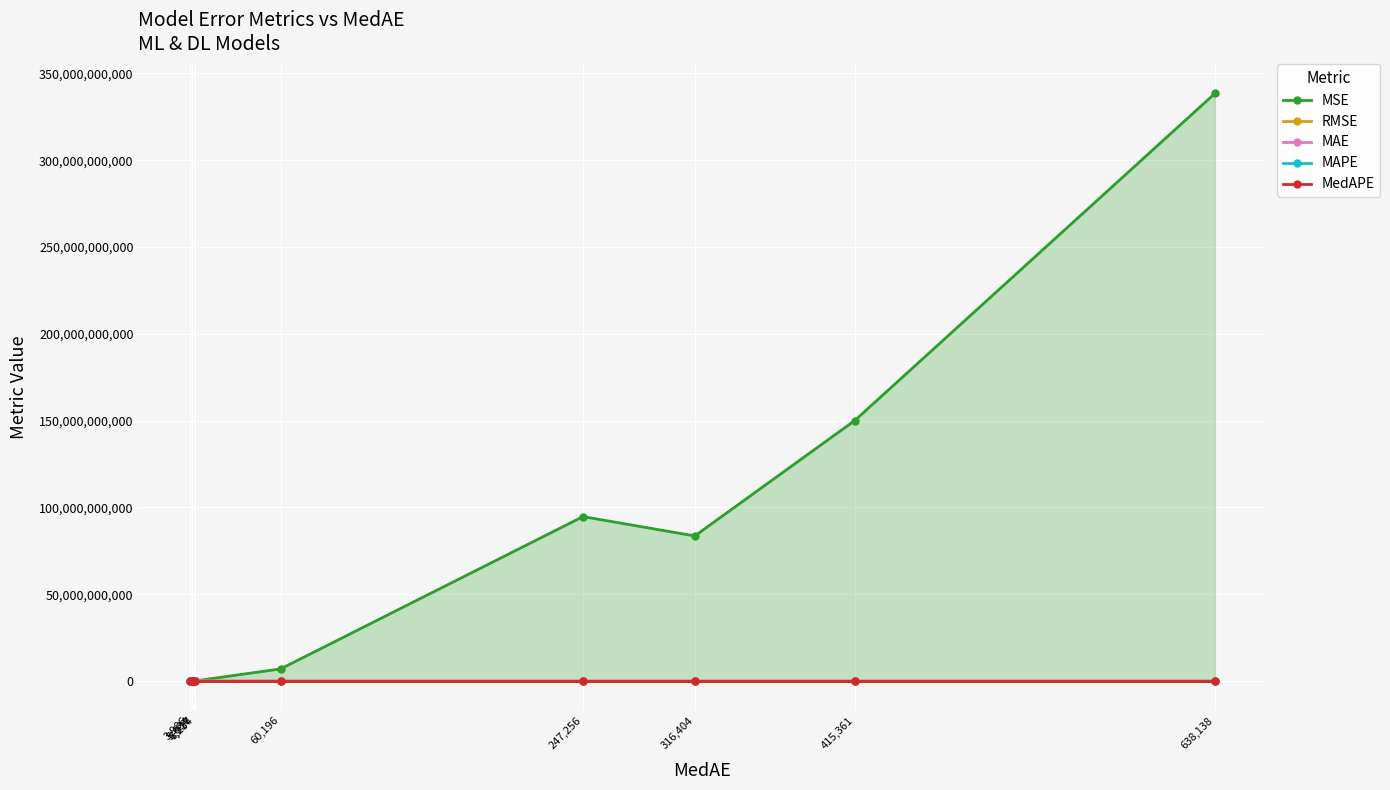

What is the sum of the MSE values at 415,361 and 6,917?

150102901117.4